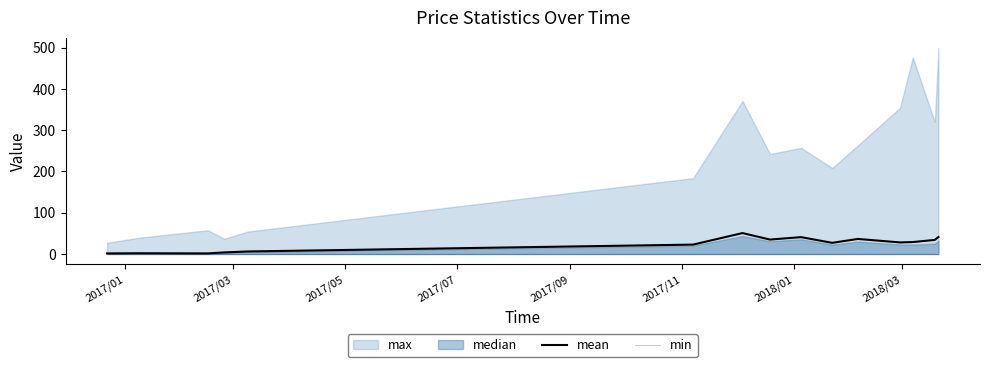

Count the number of categories in the chart.

15